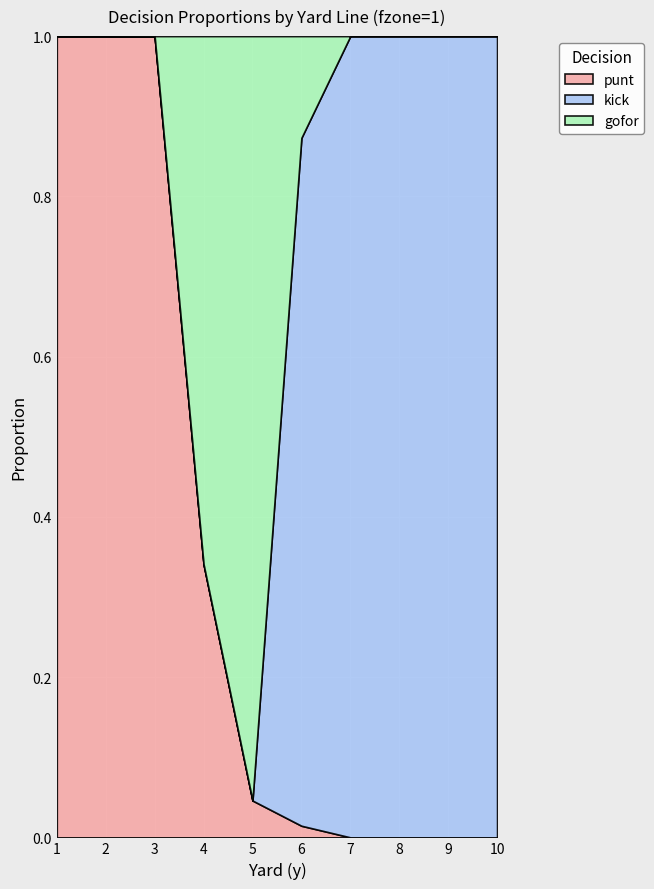

True or false: gofor has more than 0 points higher than both neighbors.

True